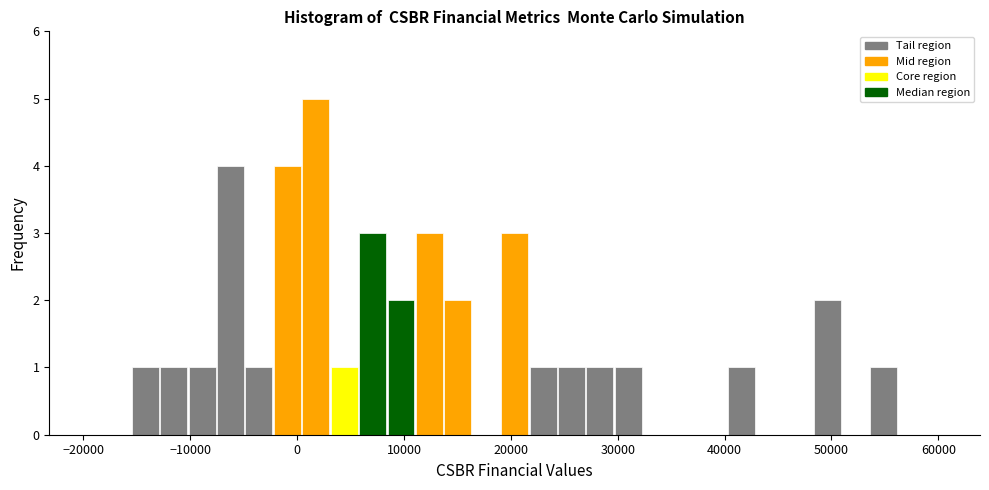

Around what value on the x-axis is the tallest bar? Give the approximate position of its centre, as read against the axis.

2000